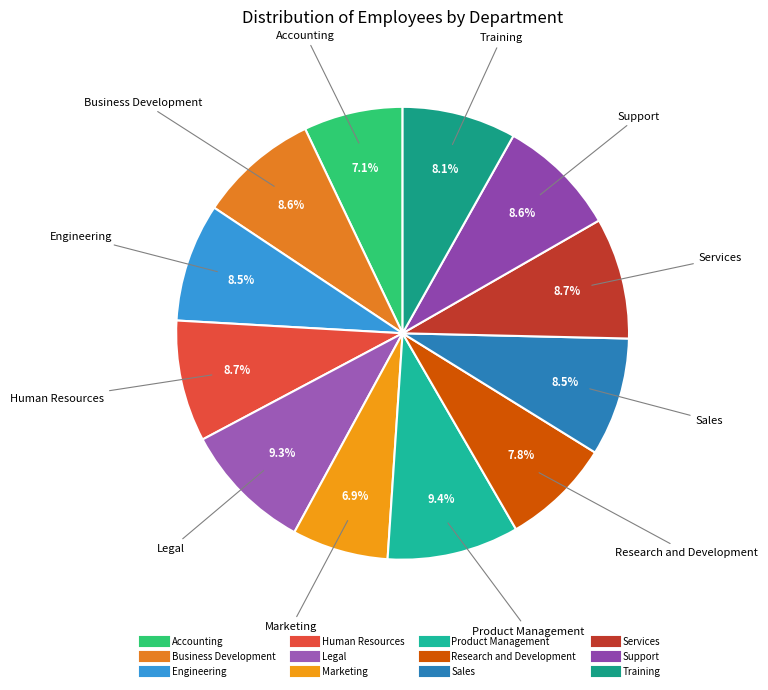

Does Sales account for over 50% of the chart?

No